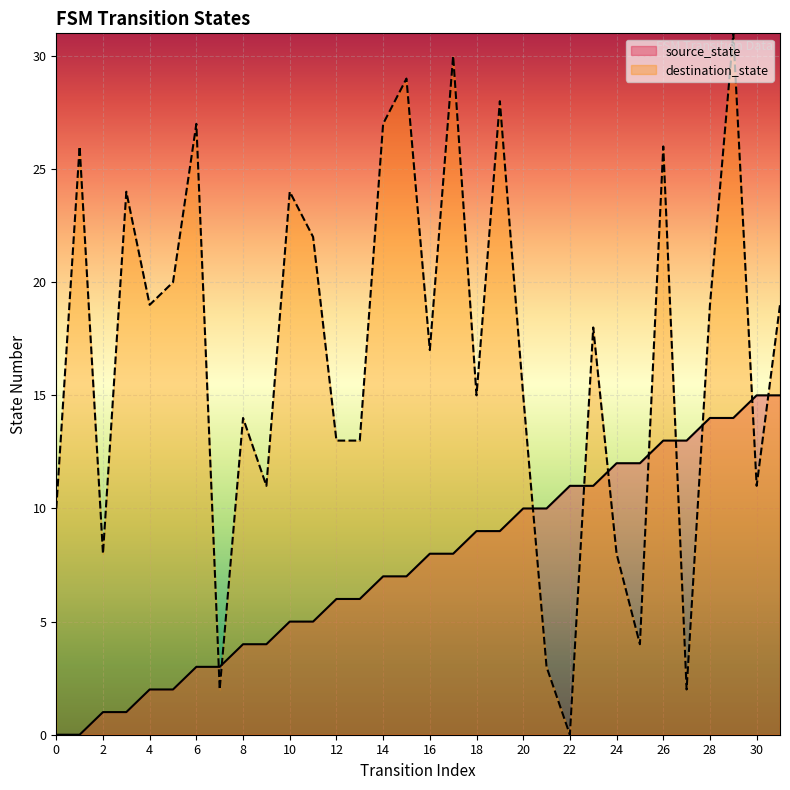

At which category is the sum across all series the highest?

29